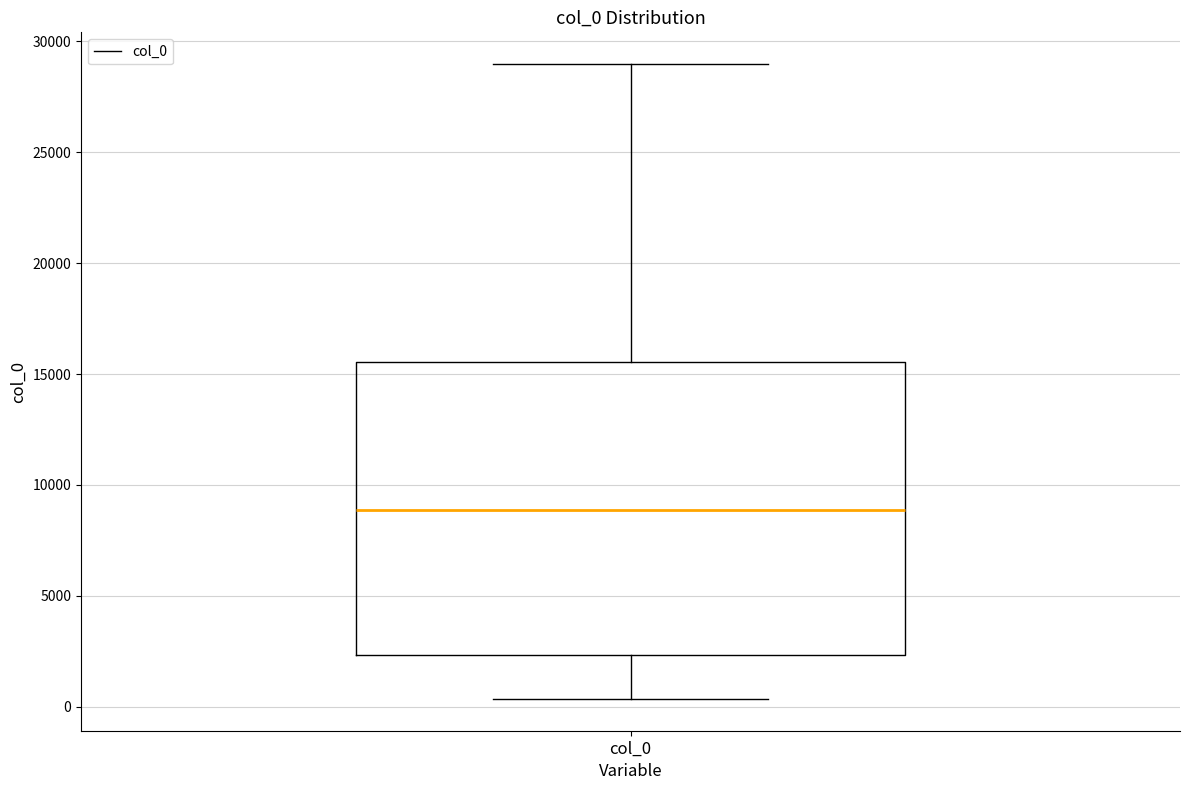

Where does the lower whisker of the box for col_0 end on the y-axis? The values are not printed on the chart, so give them approximately, as read against the axis.

500